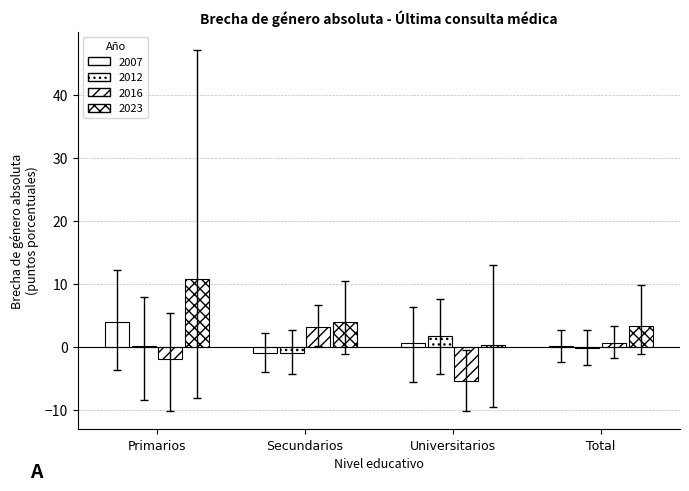

How many groups of bars are there?

4